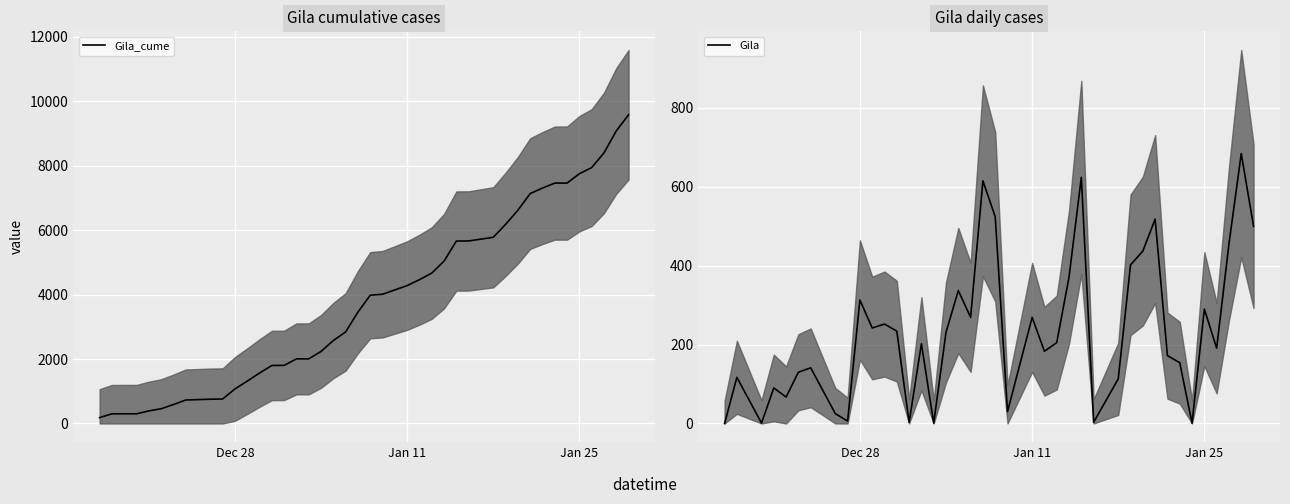

How many lines are shown in the chart?

2